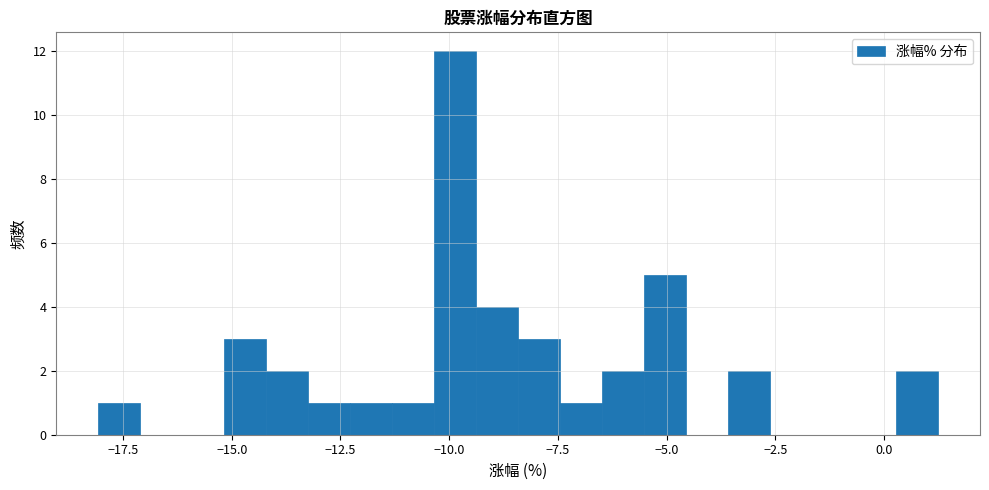

Around what value on the x-axis is the tallest bar? Give the approximate position of its centre, as read against the axis.

-10.0